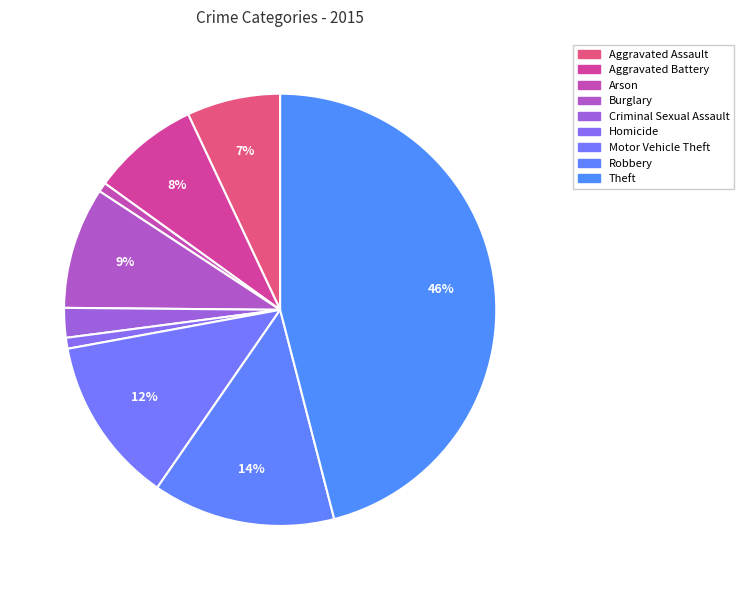

What is the smallest slice in the pie chart?

Arson